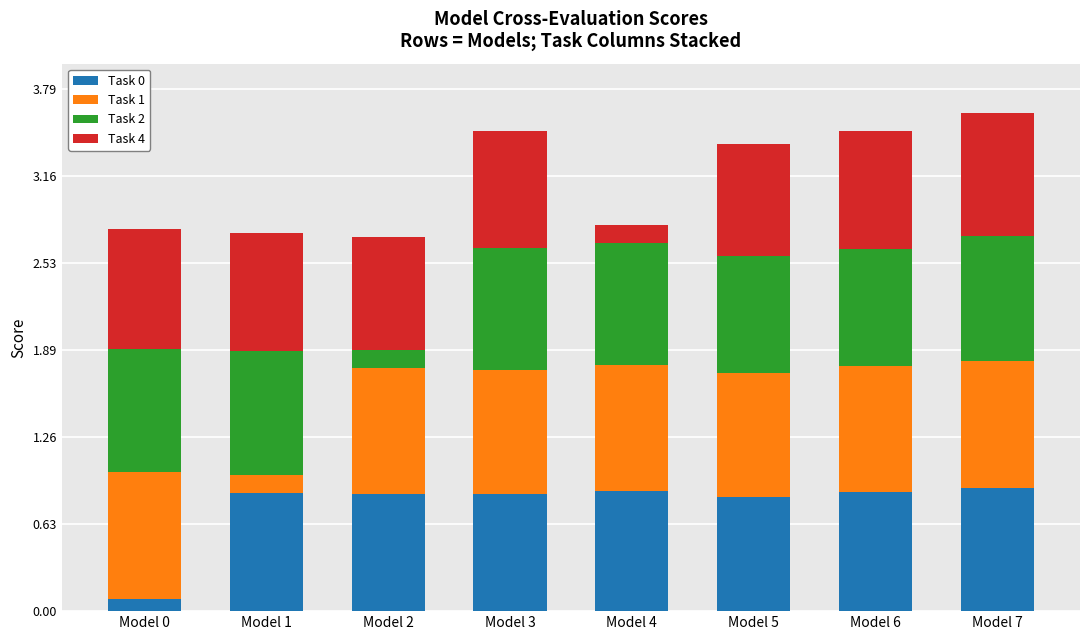

At which label is Task 0 closest to 0?

Model 0